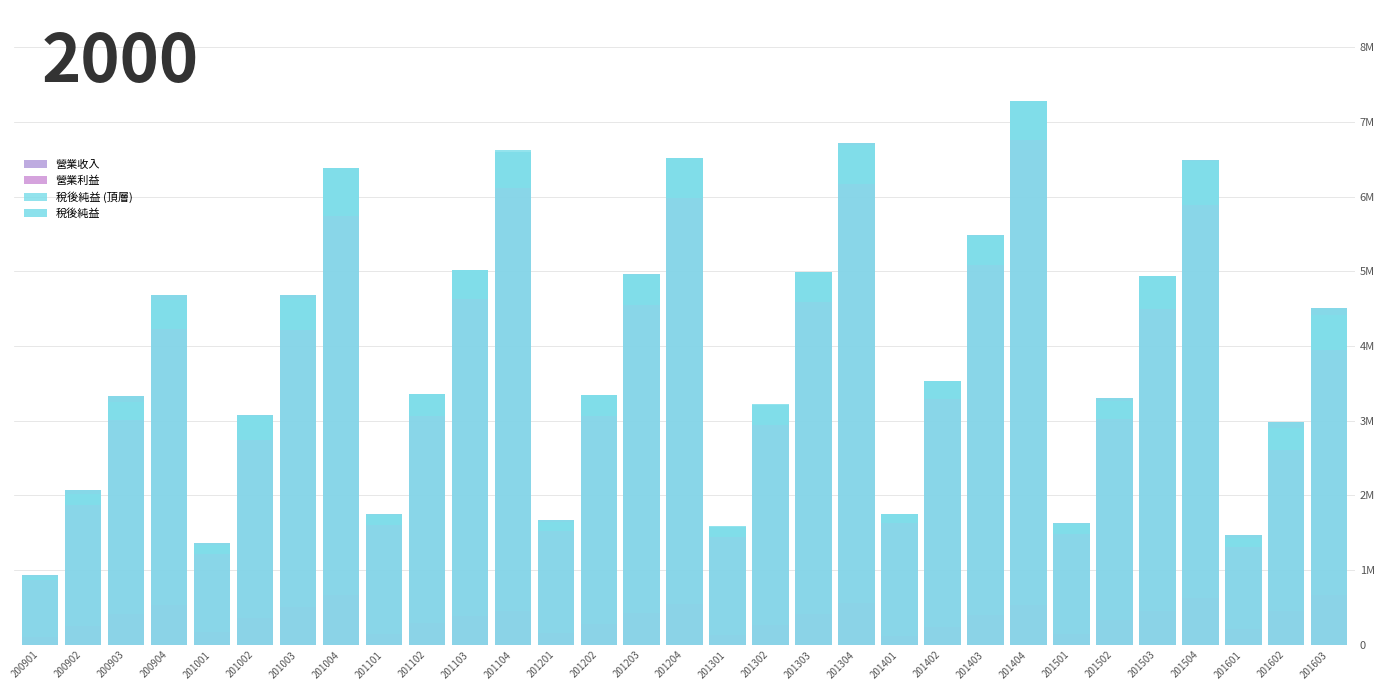

How many distinct data groups are displayed?

4